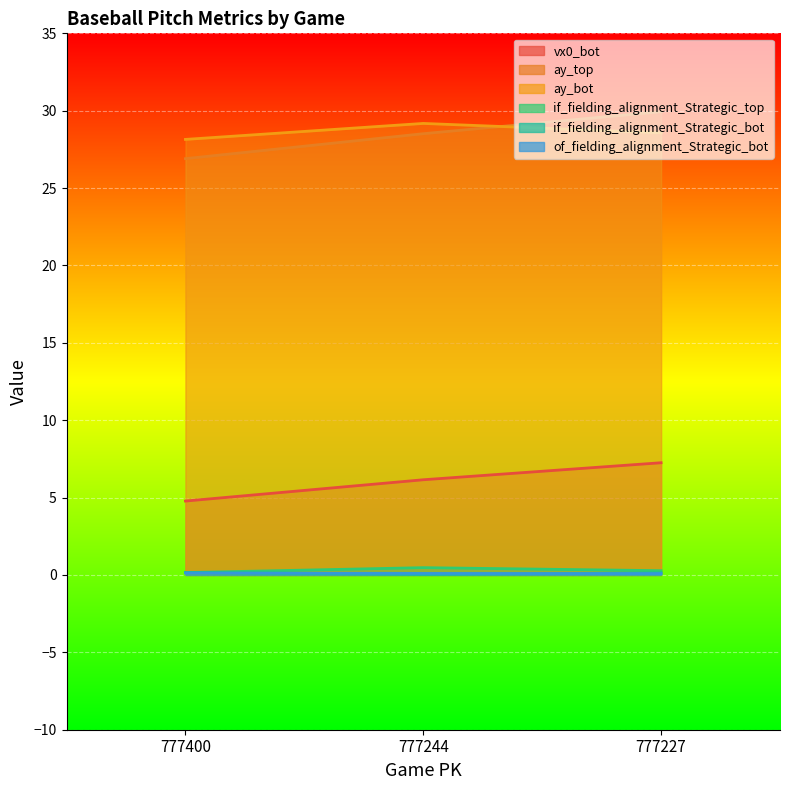

What is the difference between the highest and lowest values at 777227?

29.9